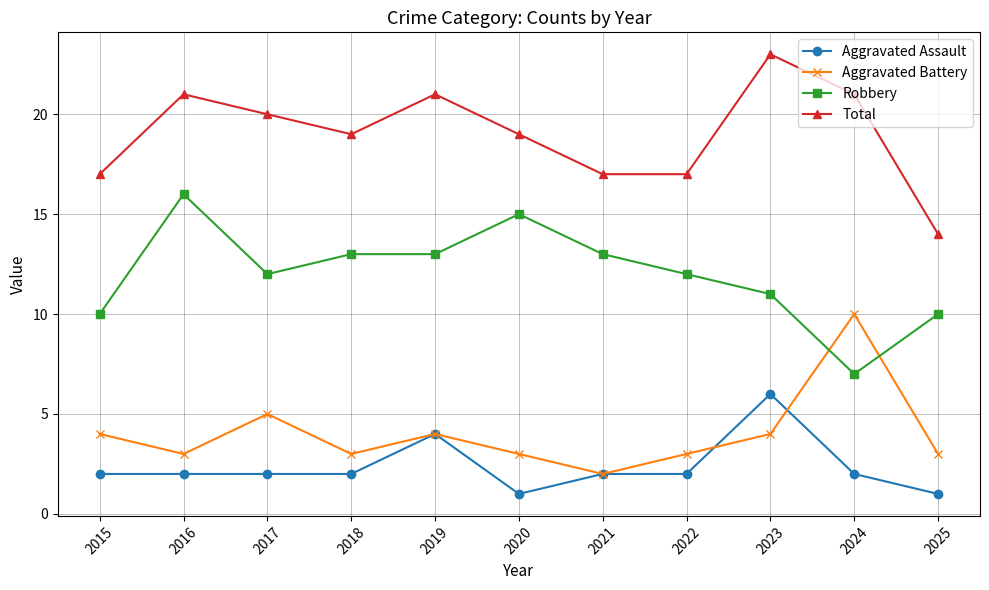

Which series has the largest total across all categories?

Total